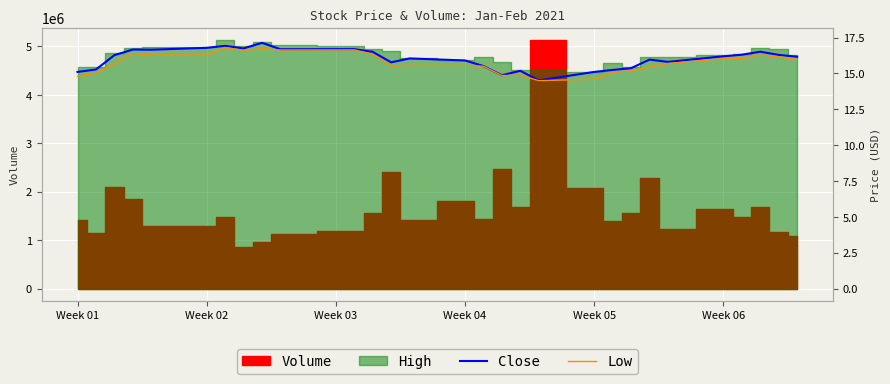

Is it true that Close equals 8.3 at 25?

False